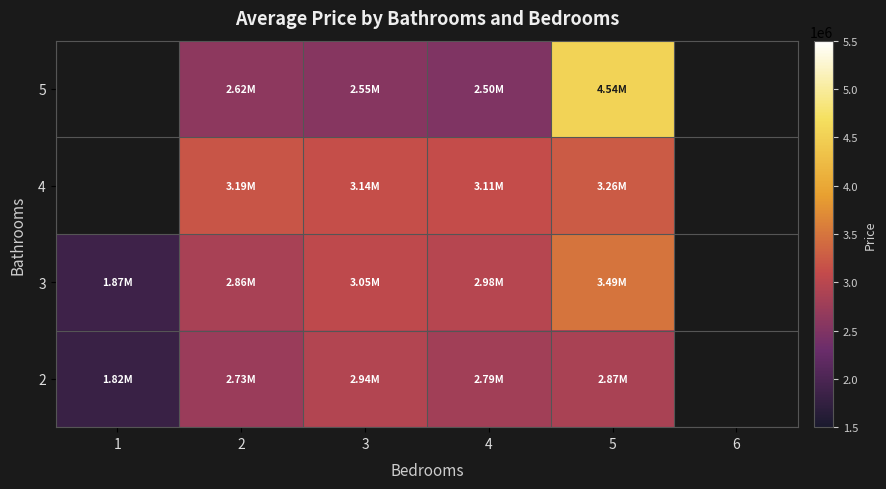

Reading left to right, list all the values displayed in this chart.

2: 1=1822800	2=2726520	3=2944960	4=2786720	5=2866760	6=0
3: 1=1868480	2=2855640	3=3051210	4=2979580	5=3489430	6=0
4: 1=0	2=3188760	3=3137880	4=3112000	5=3261520	6=0
5: 1=0	2=2620650	3=2549680	4=2495000	5=4536960	6=0